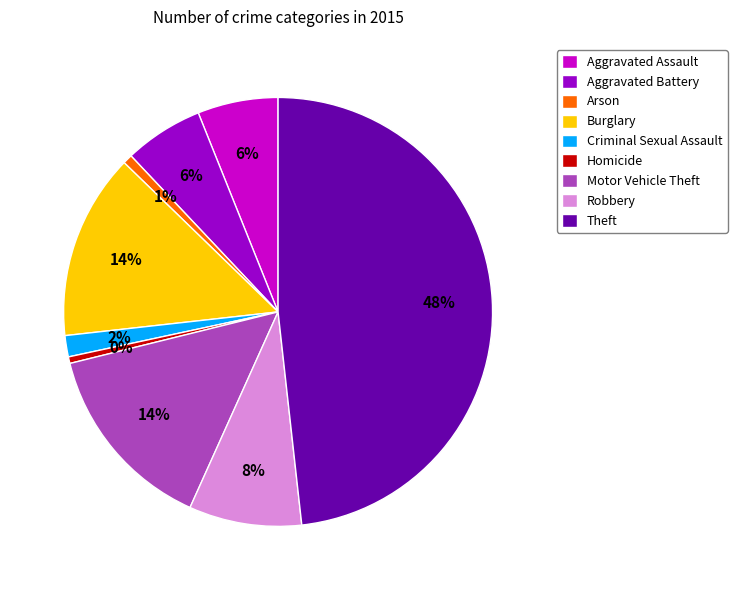

Combined, do Criminal Sexual Assault and Aggravated Assault account for over 50%?

No